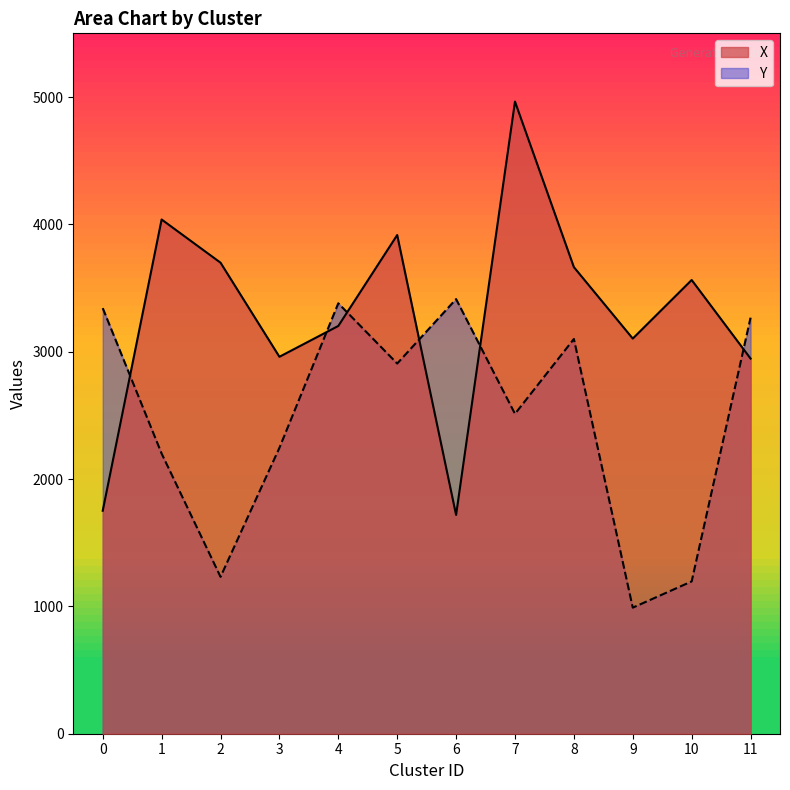

Does the chart have visible grid lines?

No